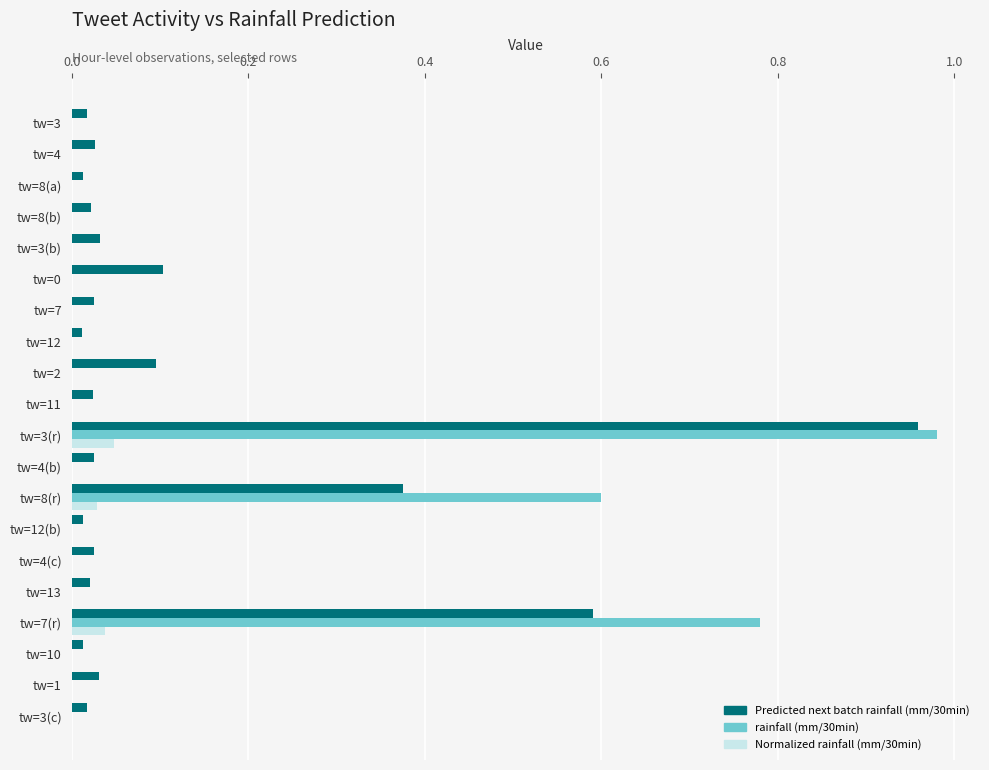

At which category is the sum across all series the highest?

tw=3(r)